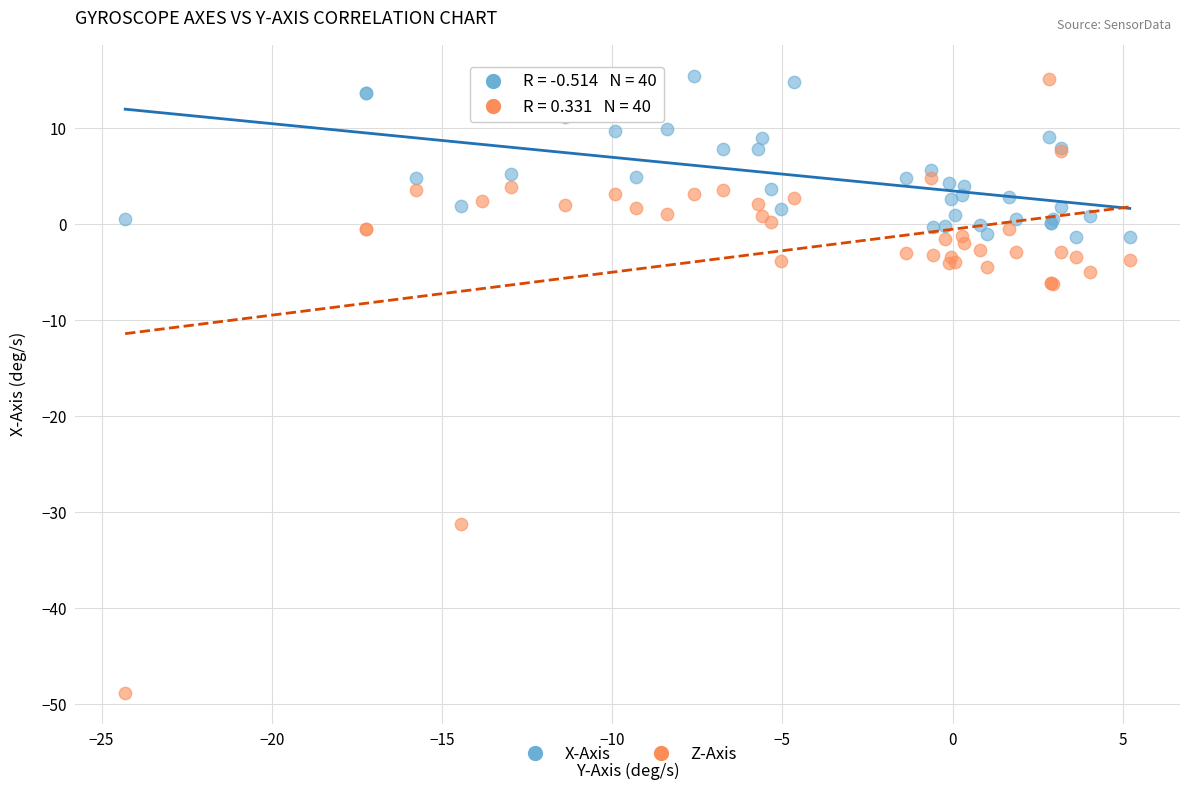

Which series has the largest Y range (max minus min)?

Z-Axis